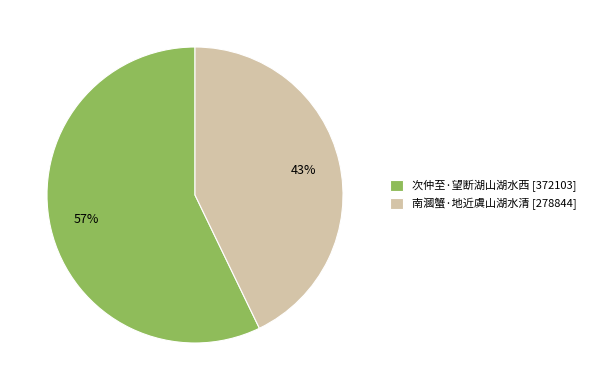

How many segments does this pie chart have?

2